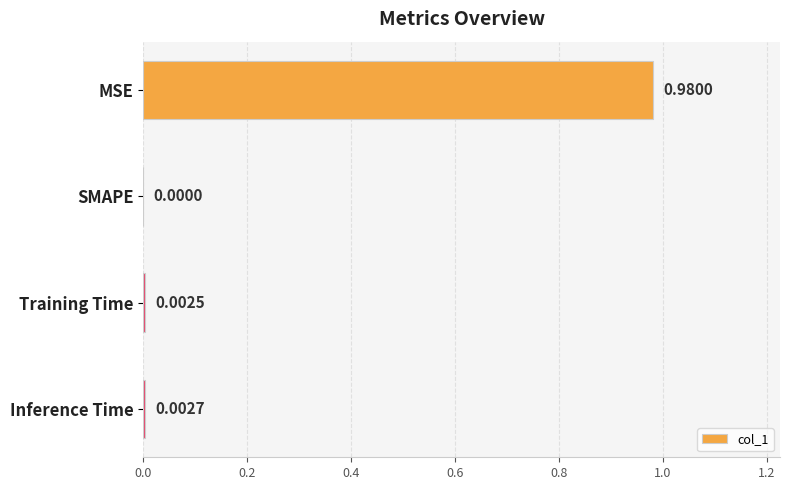

At which category does the chart reach its peak across all series?

MSE